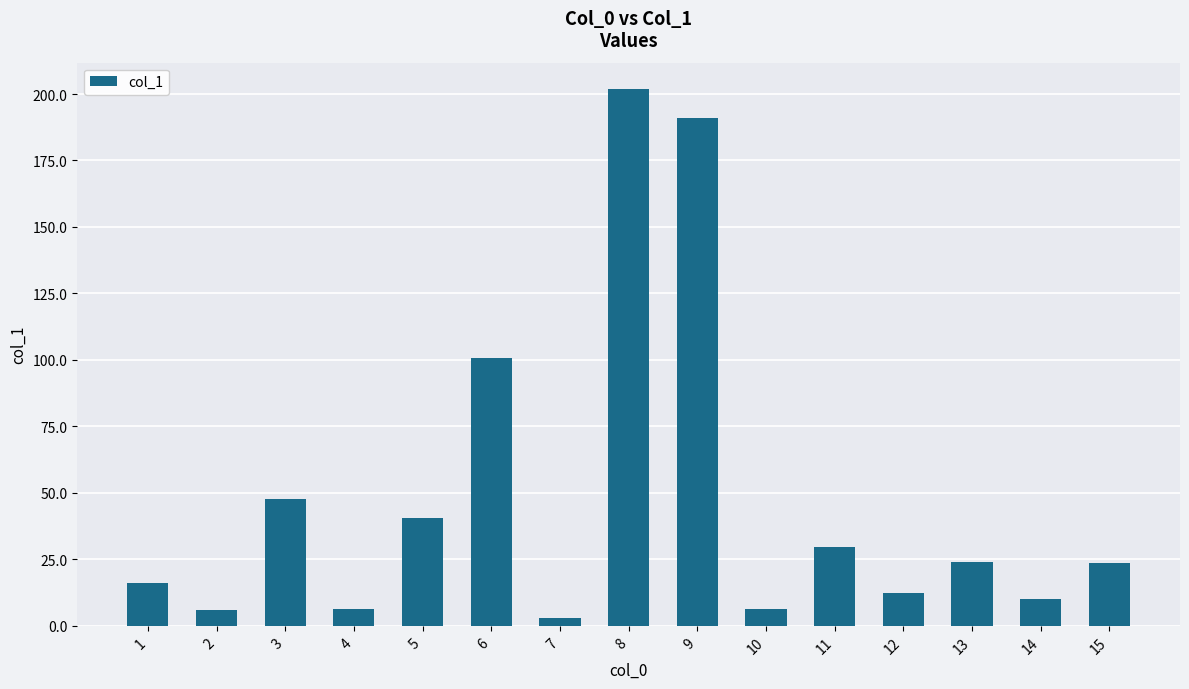

What is the value of the 10th bar from the left?

6.4